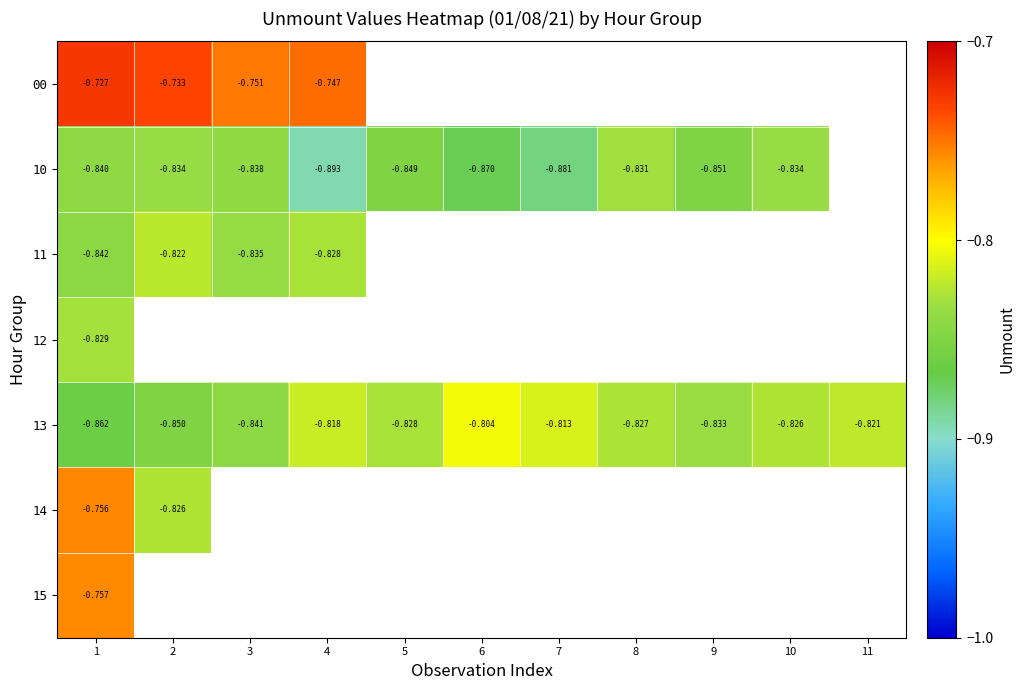

Is the value of 13 at 1 greater than the value of 10 at 8?

No